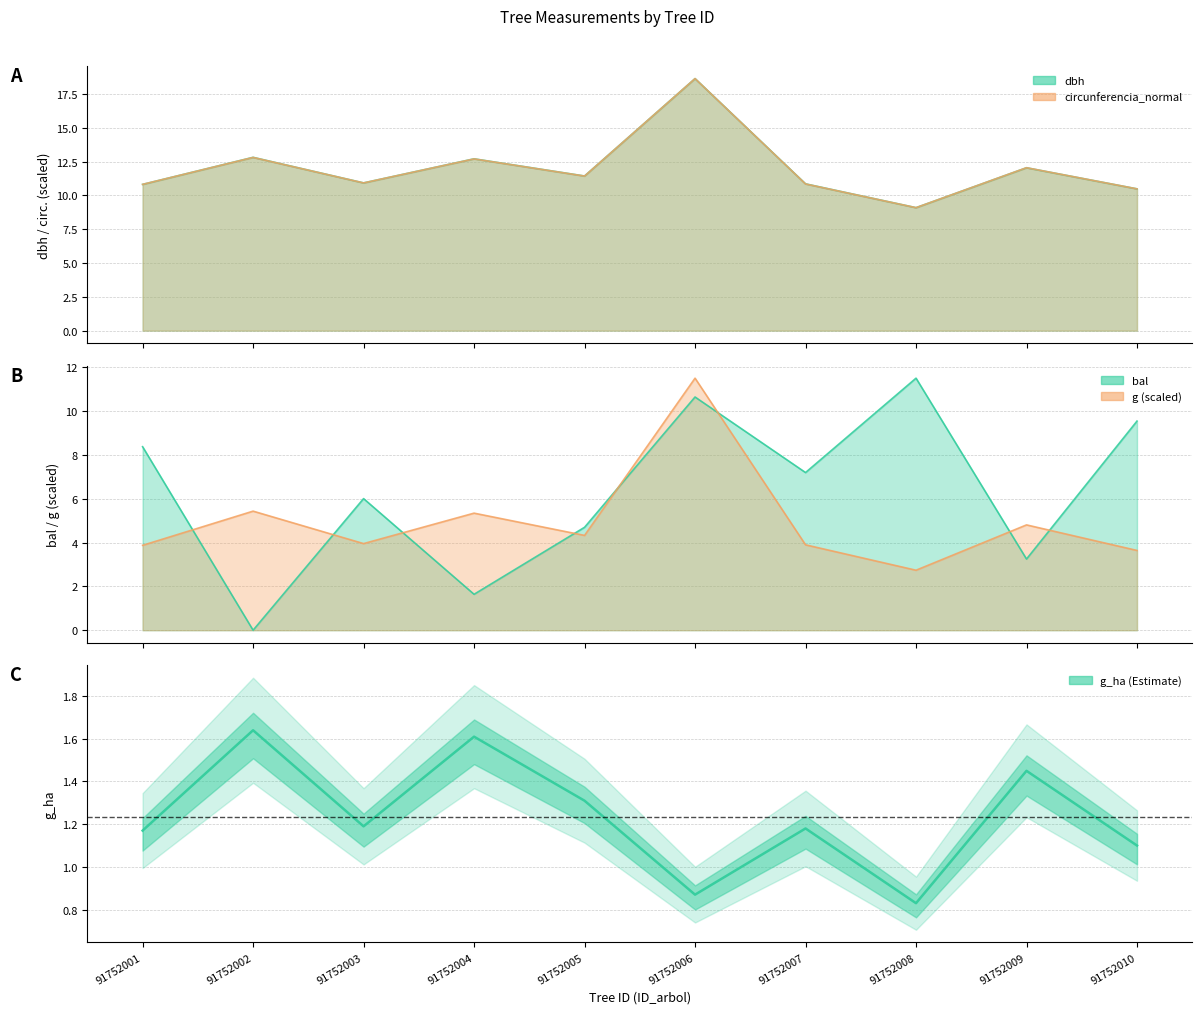

Reading left to right, list all the values displayed in this chart.

91752001=1.2	91752002=1.6	91752003=1.2	91752004=1.6	91752005=1.3	91752006=0.9	91752007=1.2	91752008=0.8	91752009=1.4	91752010=1.1